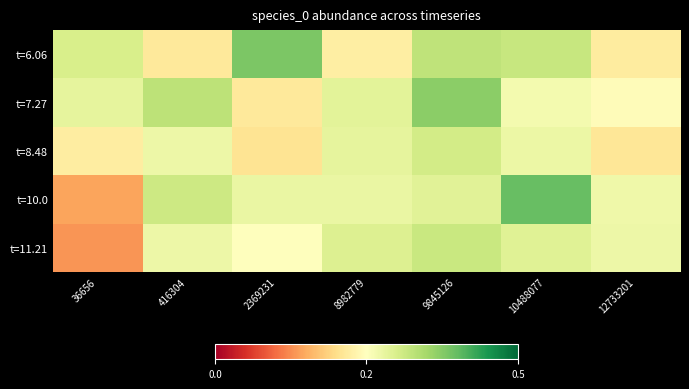

Rank the series by their maximum value, from lowest to highest.

t=8.48, t=11.21, t=7.27, t=6.06, t=10.0